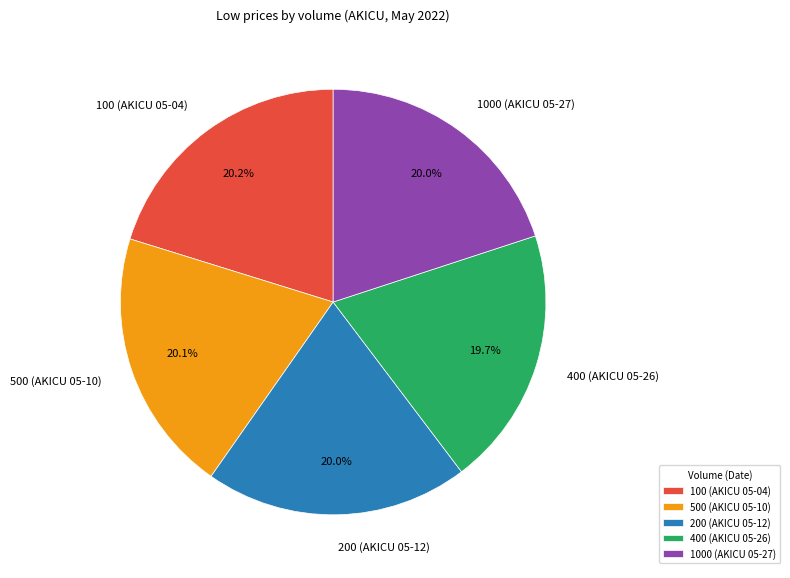

Is the sum of 200 (AKICU 05-12) and 100 (AKICU 05-04) greater than half?

No